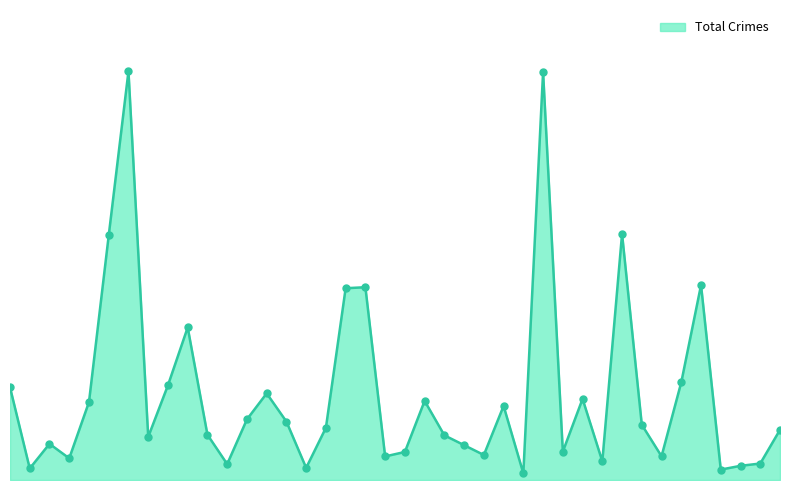

True or false: there are more than 0 points higher than both neighbors.

True